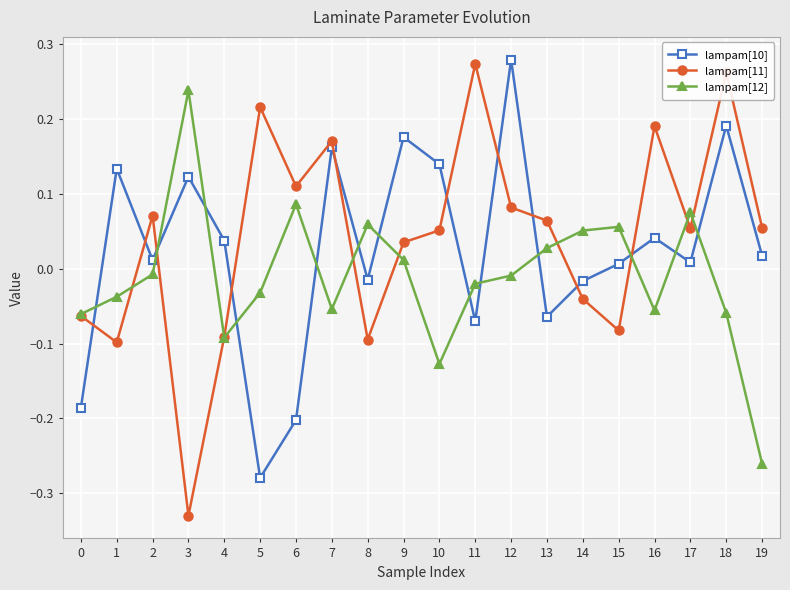

At which category does the chart reach its minimum across all series?

3